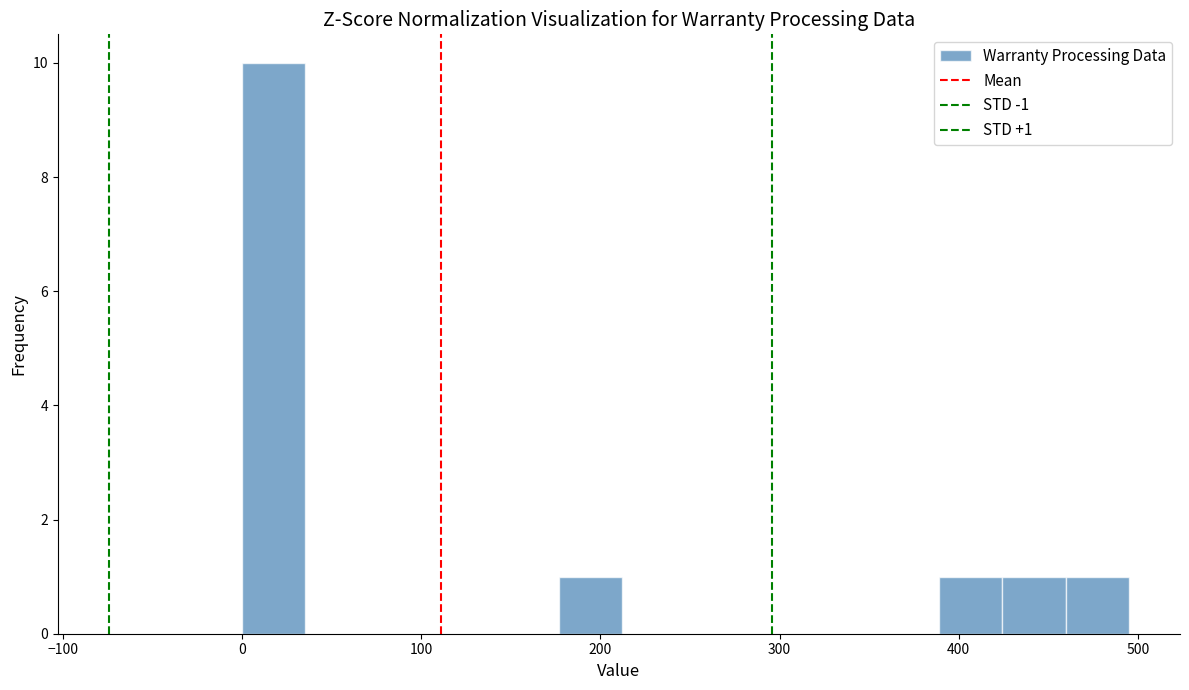

Read against the x-axis, roughly where is the centre of the tallest bar?

20